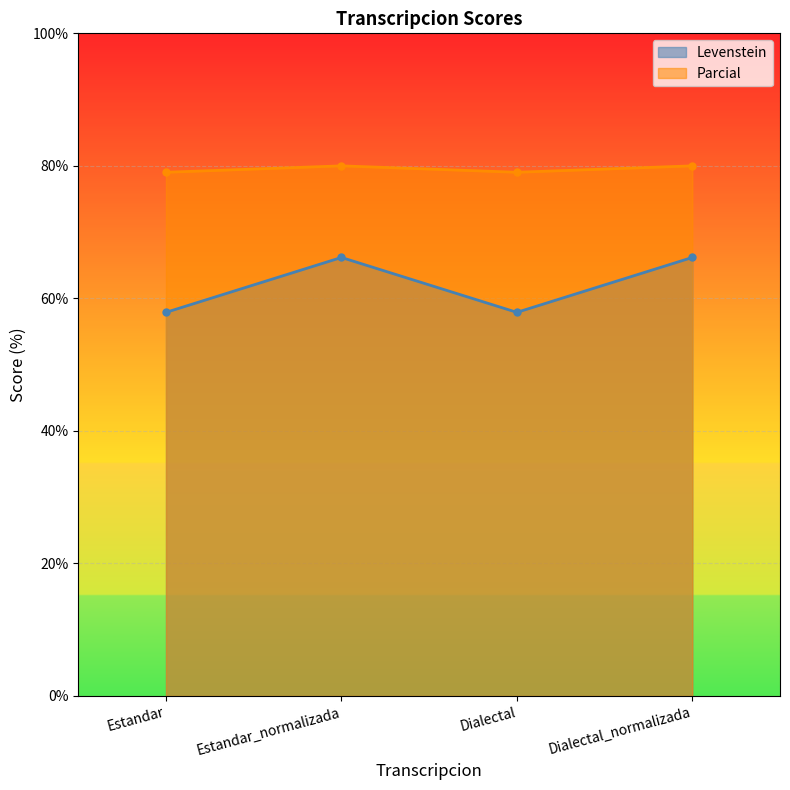

At how many categories does at least one series exceed 68?

4